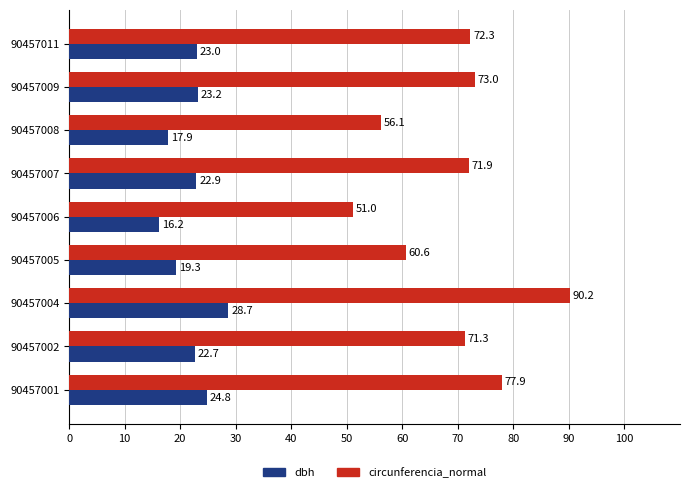

Which series has the largest total across all categories?

circunferencia_normal